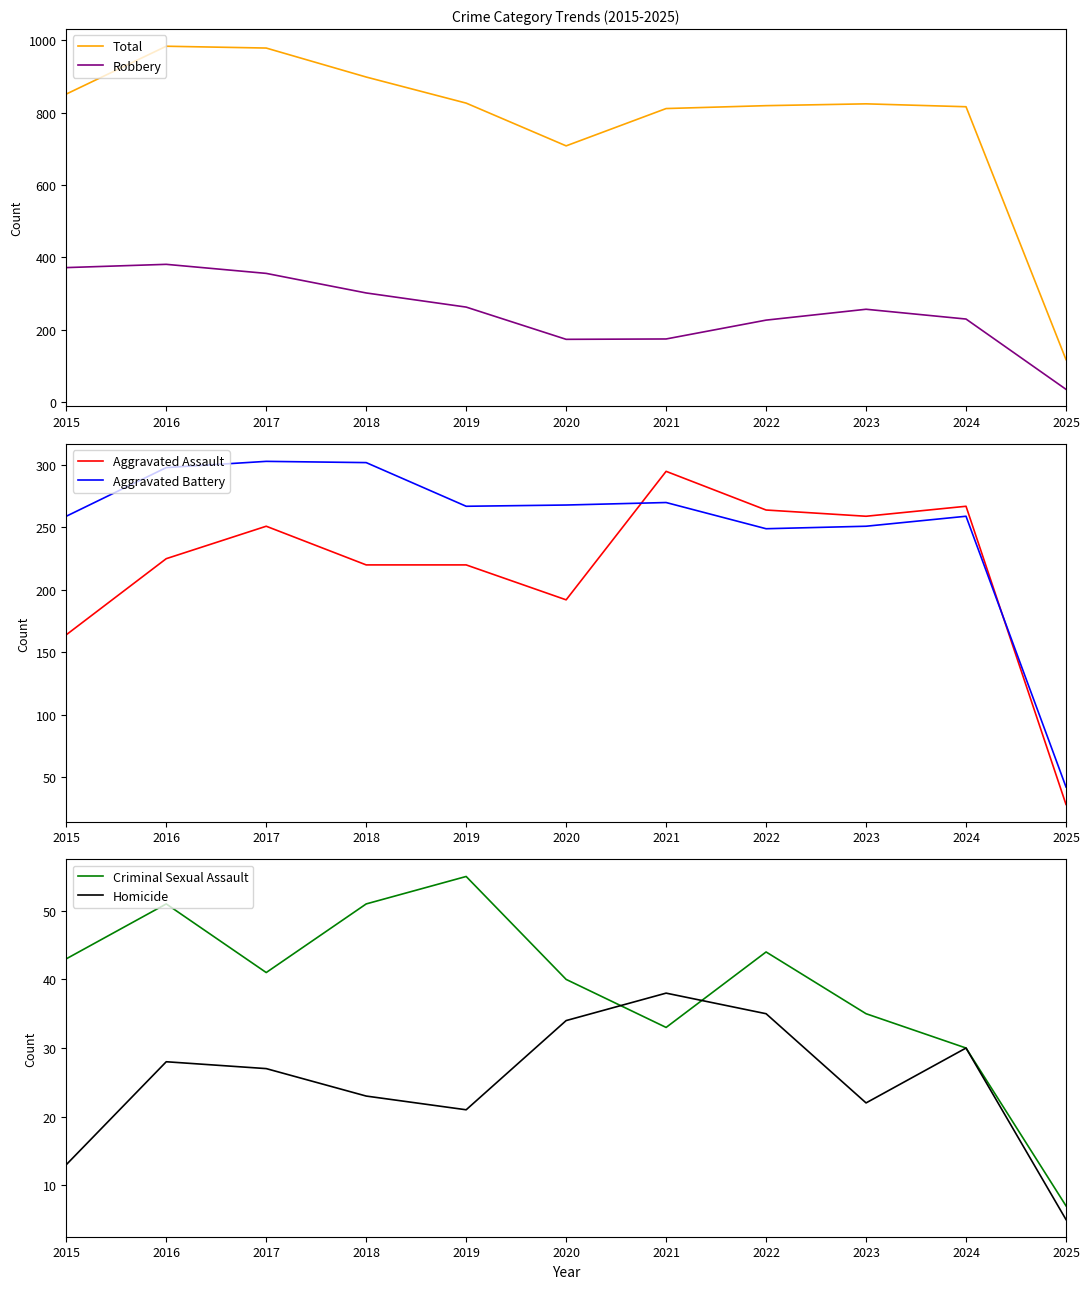

Where is Aggravated Assault nearest to the value 161?

2015